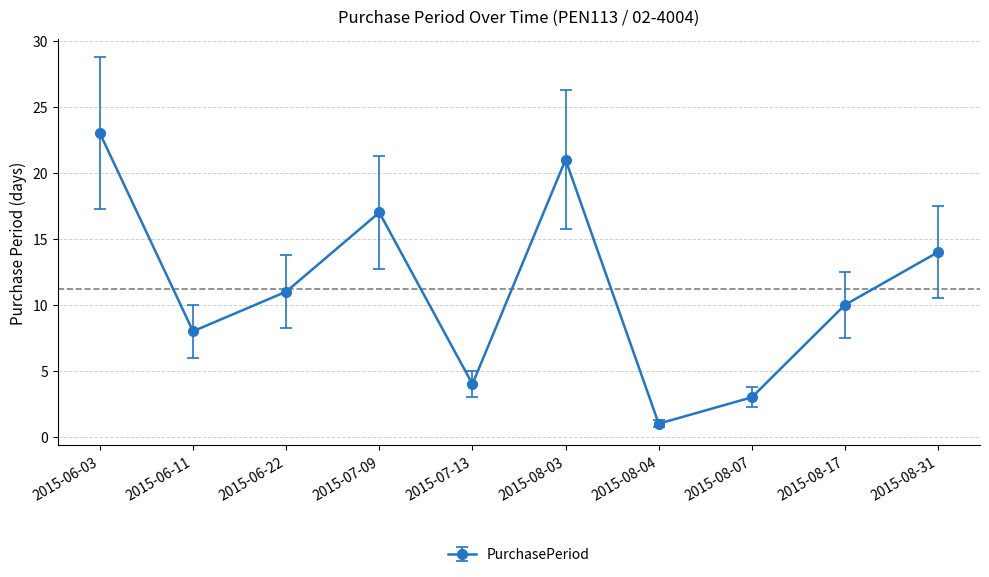

What is the change in value from 2015-07-09 to 2015-08-31?

-3